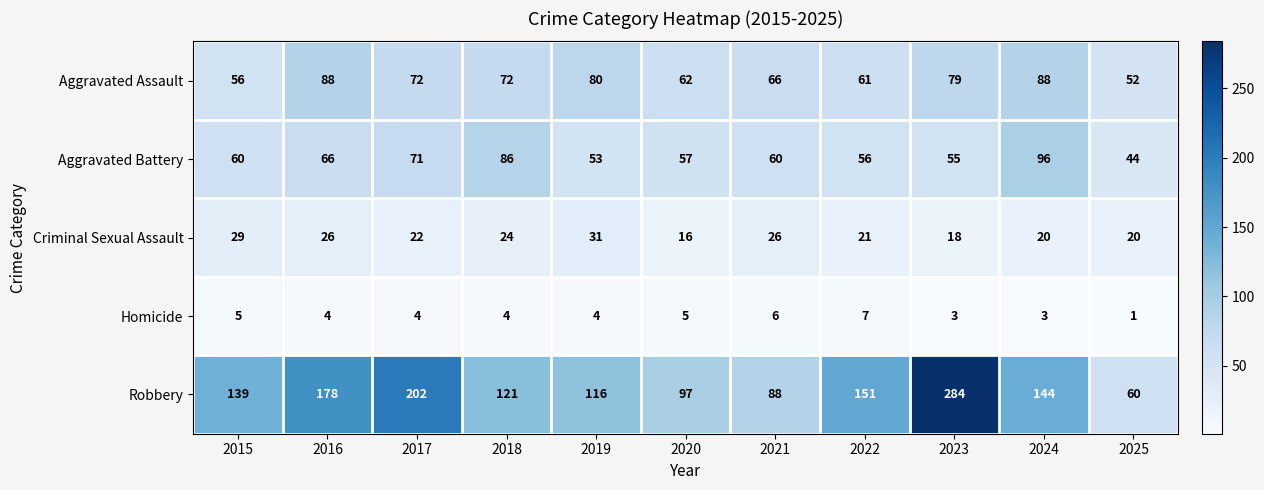

What is the difference between the highest and lowest values at 2021?

82